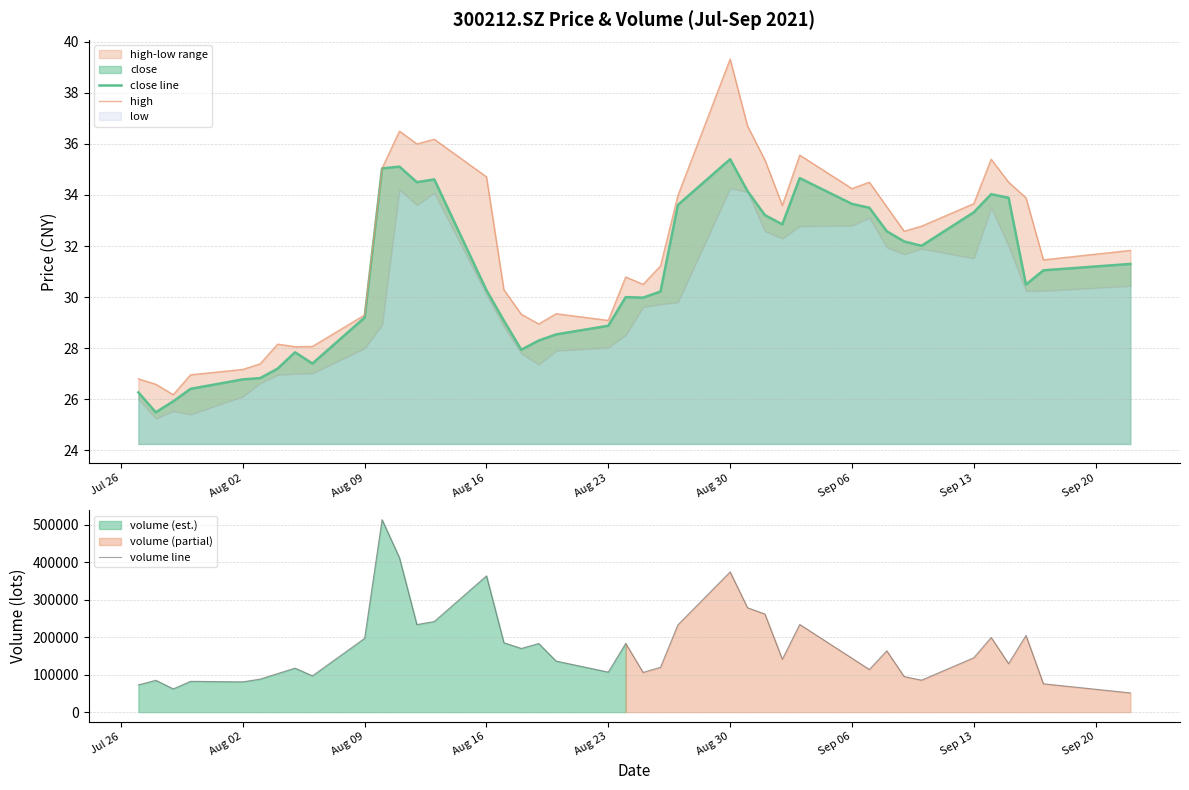

What is the smallest value displayed?

25.5